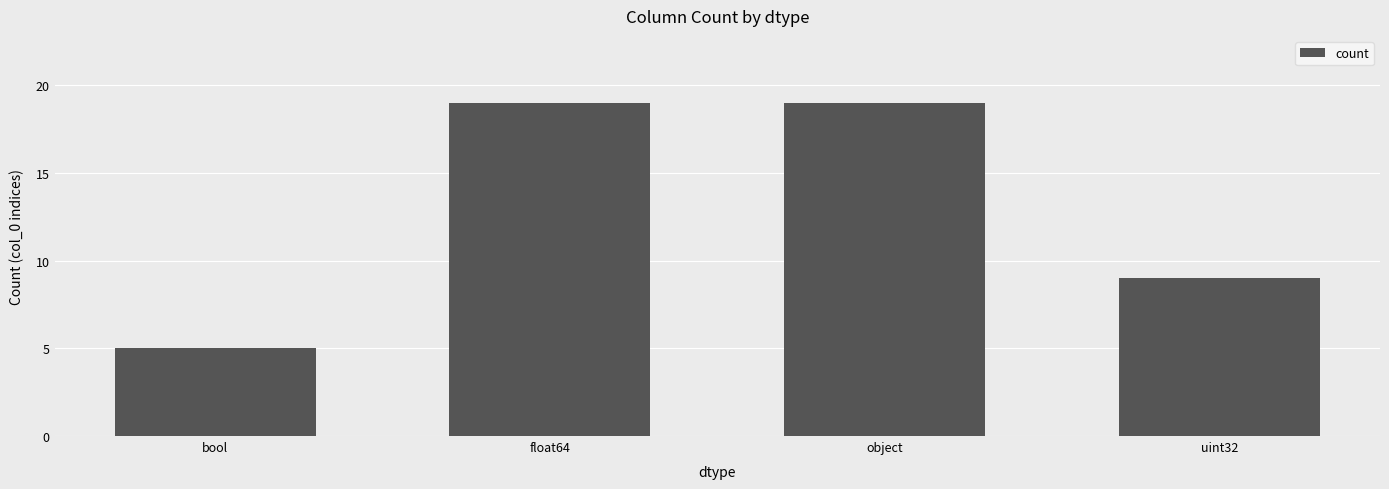

Between object and uint32, which is larger?

object